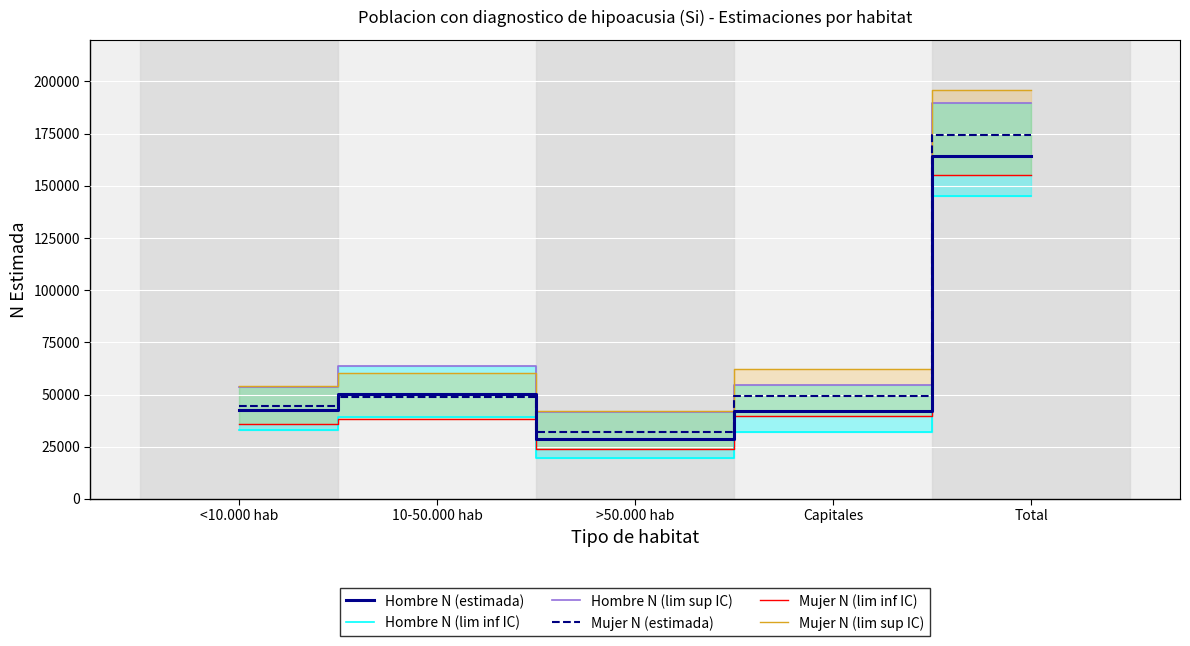

Is it true that Hombre N (lim sup IC) equals 78244 at Capitales?

False